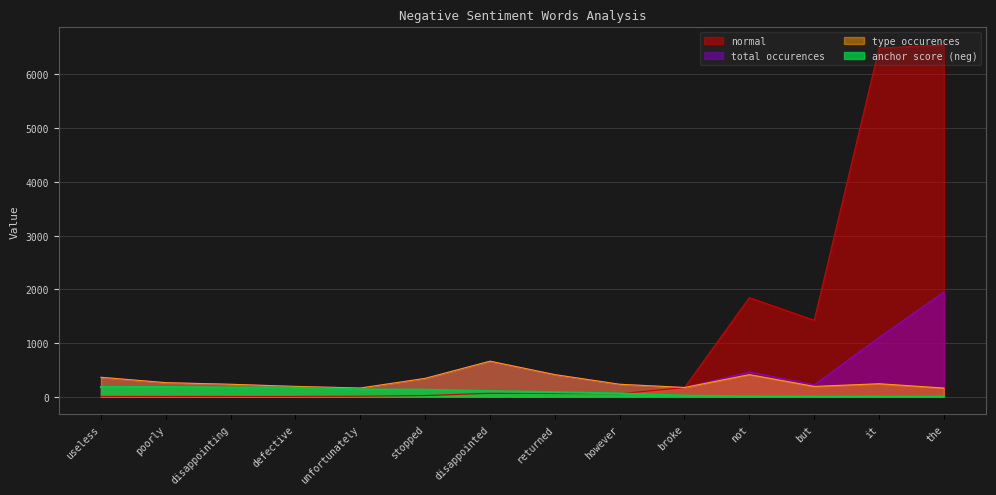

True or false: type occurences and anchor score (neg) cross at least once.

False